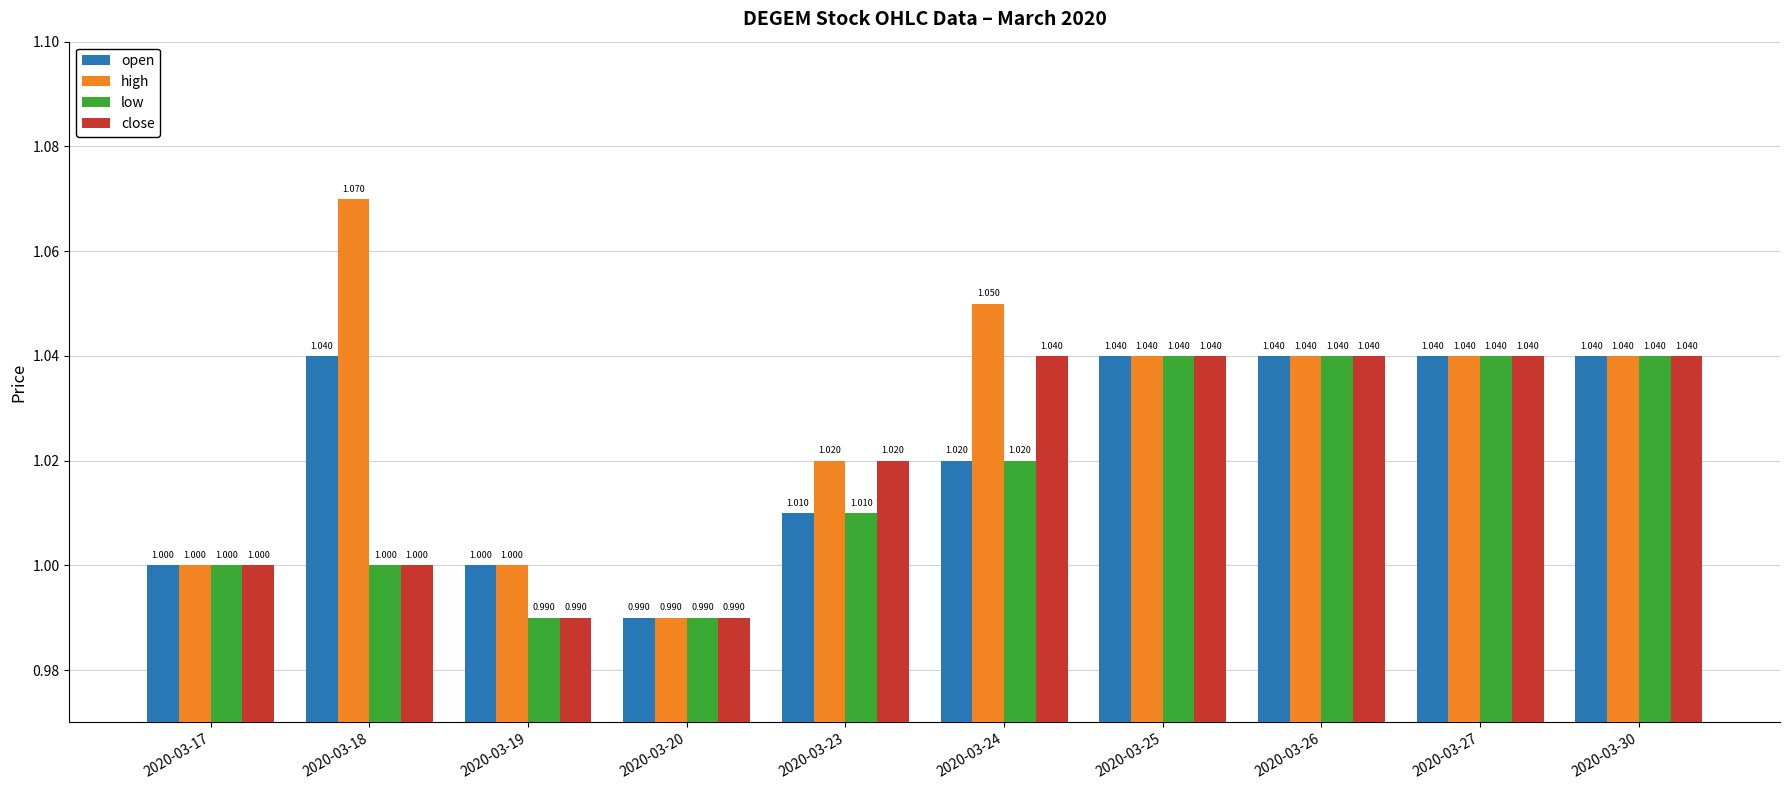

What is the value of the open bar at the 6th from the left?

1.0